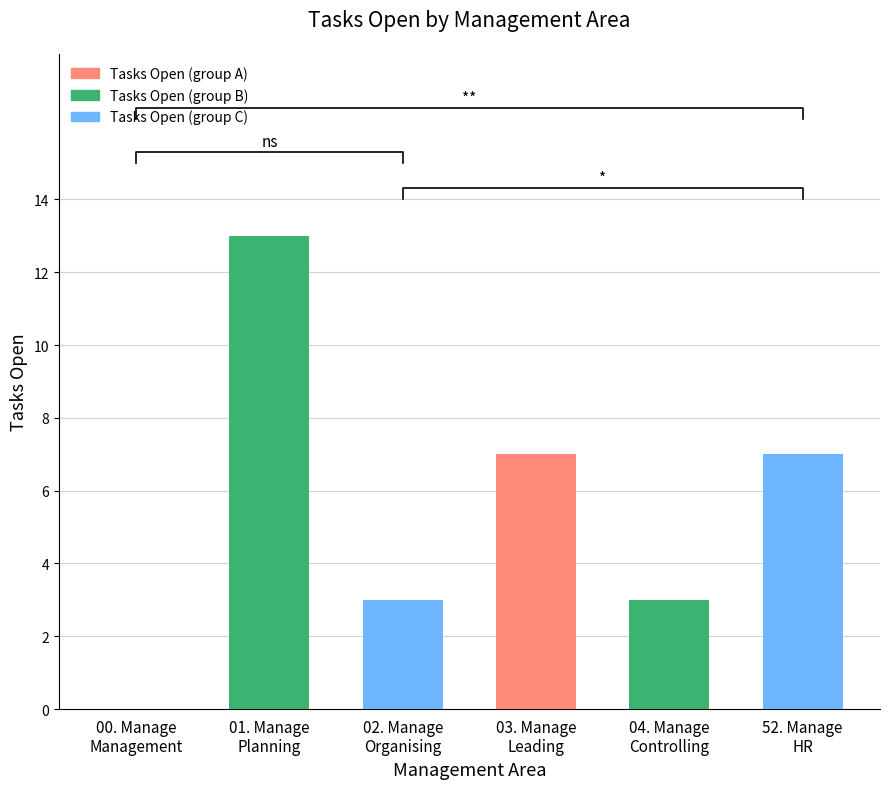

Which category has the lowest value across all series?

00. Manage
Management